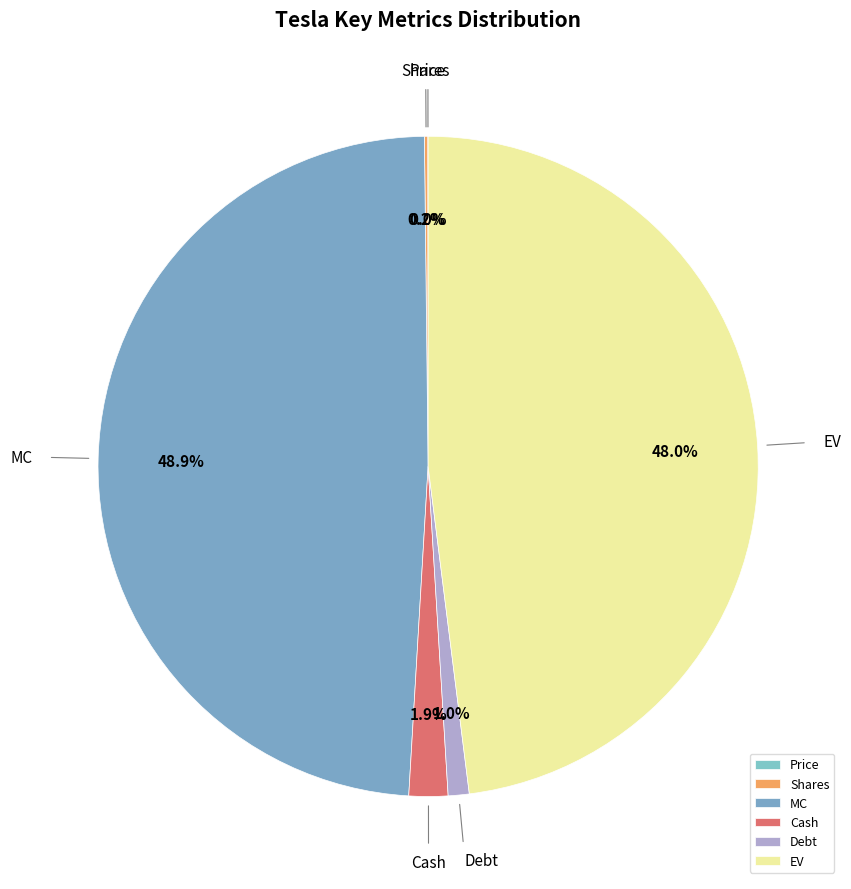

Which category has the biggest portion of the pie?

MC